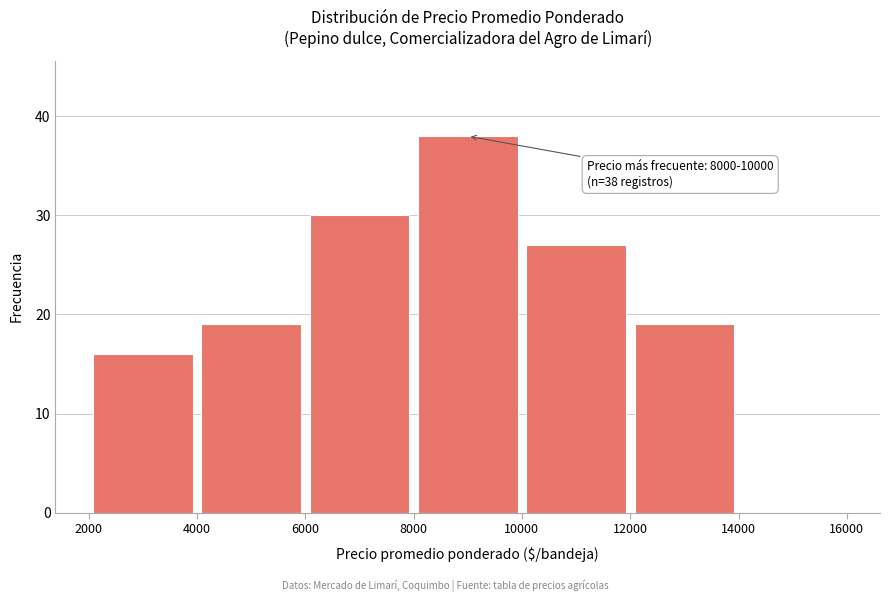

Over which range of the x-axis is the bar tallest?

8000 to 10000